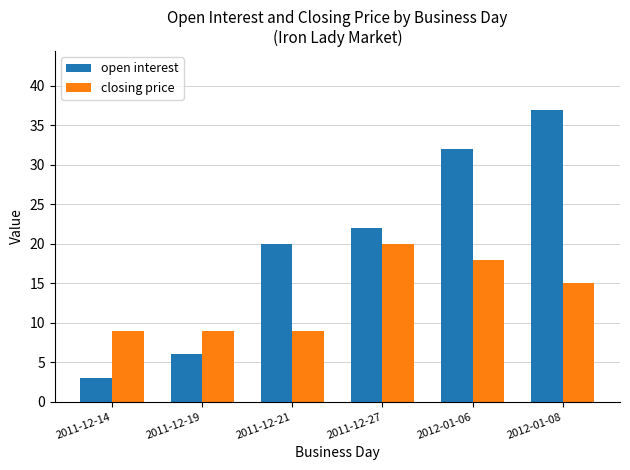

Which category has the highest value in the closing price series?

2011-12-27